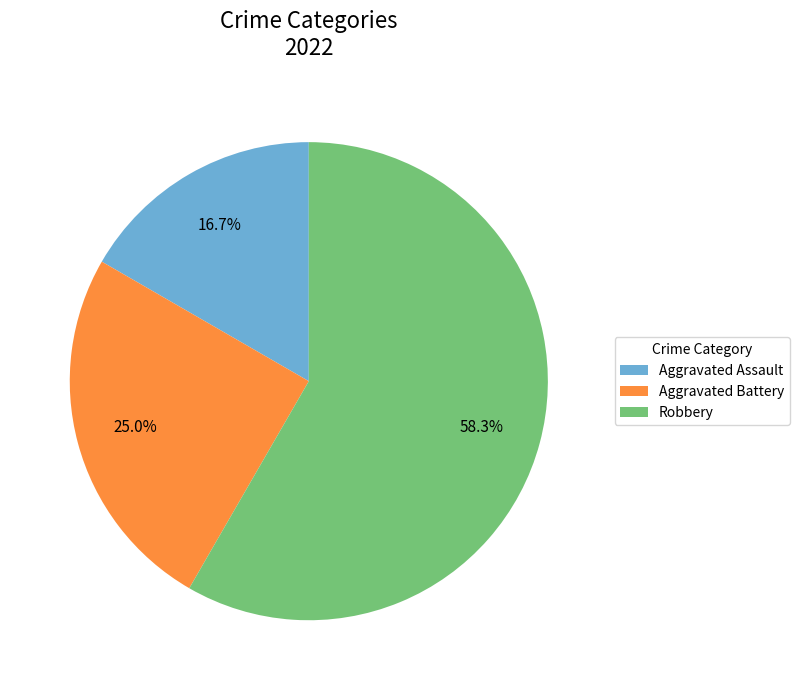

Combined, do Robbery and Aggravated Assault account for over 50%?

Yes